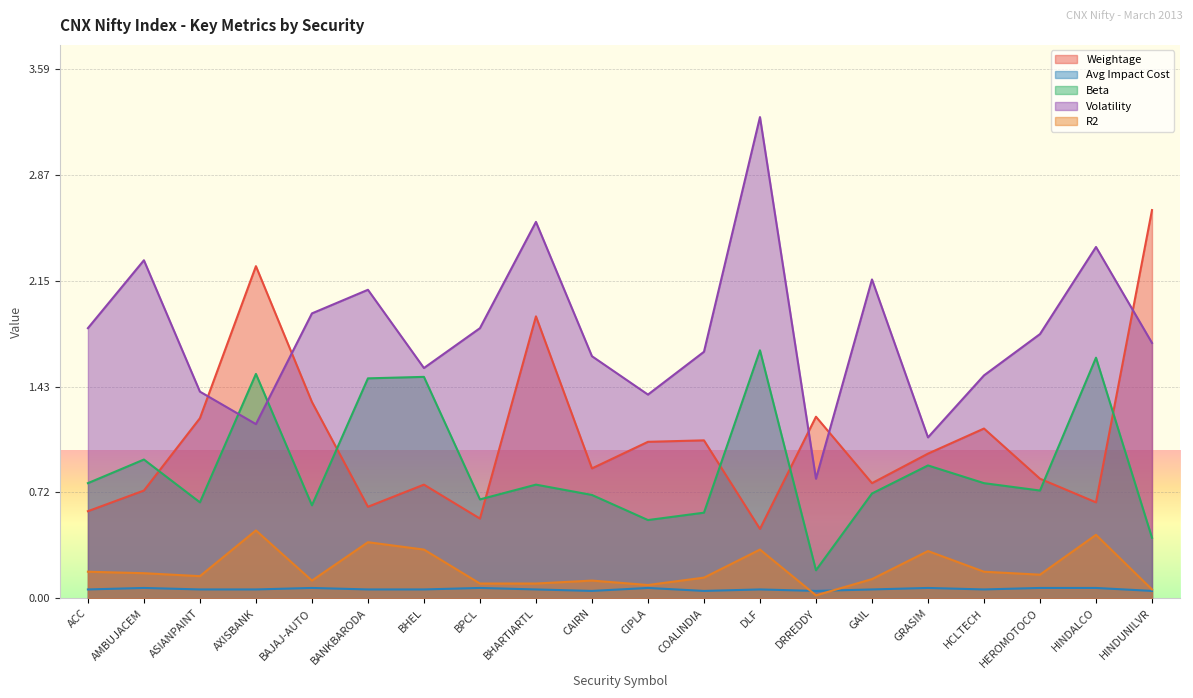

What is the highest value of the Volatility series?

3.3